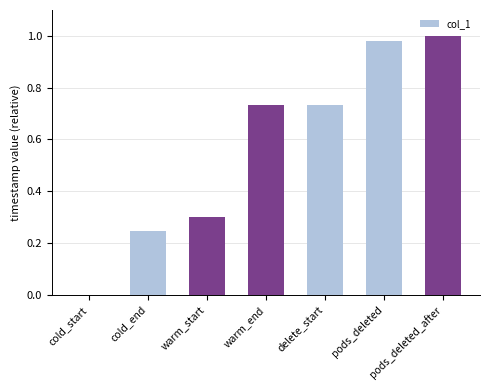

What is the sum of the values at warm_start and pods_deleted_after?

1.3